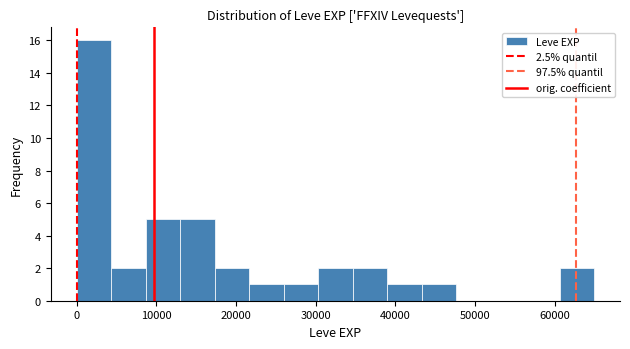

Which range on the x-axis has the tallest bar?

0 to 4000